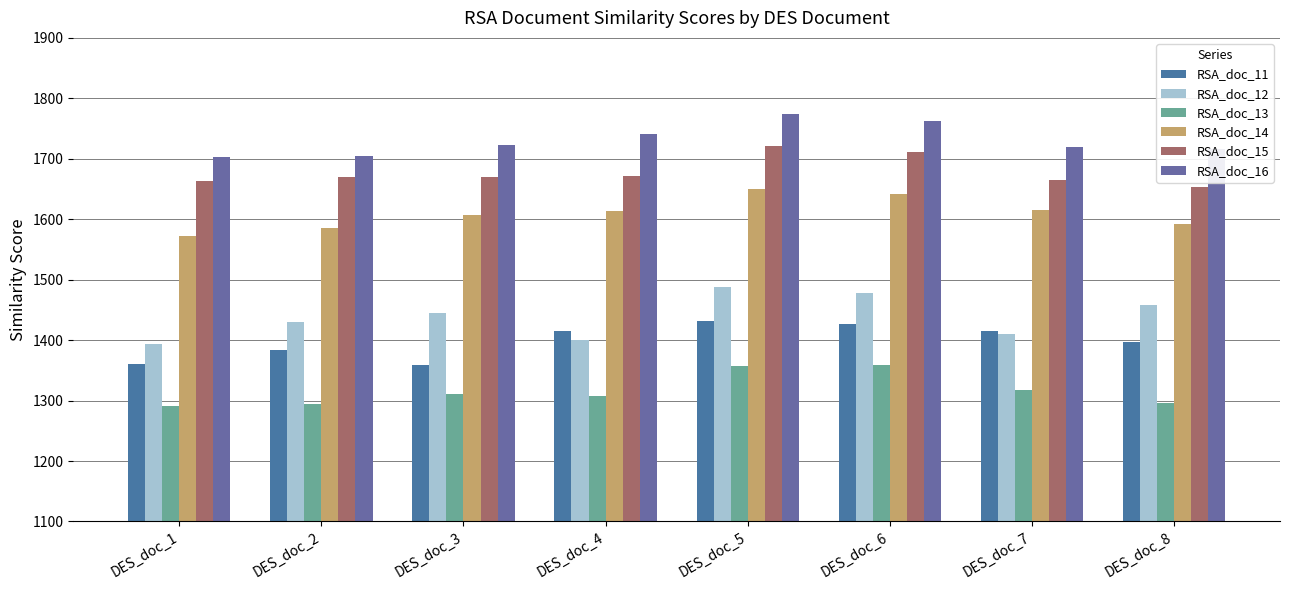

Reading right to left, transcribe all the data shown in this chart.

RSA_doc_11: 1397.7	1414.3	1426.3	1431.2	1415.0	1358.5	1383.0	1359.9
RSA_doc_12: 1457.8	1410.2	1478.2	1487.2	1400.7	1444.5	1430.1	1392.9
RSA_doc_13: 1296.8	1316.7	1358.3	1357.1	1307.9	1310.5	1294.6	1291.1
RSA_doc_14: 1592.5	1616.0	1641.8	1650.0	1614.0	1607.4	1585.3	1572.5
RSA_doc_15: 1652.8	1665.5	1710.6	1721.1	1671.7	1669.9	1670.0	1663.6
RSA_doc_16: 1715.7	1718.7	1762.0	1773.9	1741.0	1722.9	1705.4	1703.1